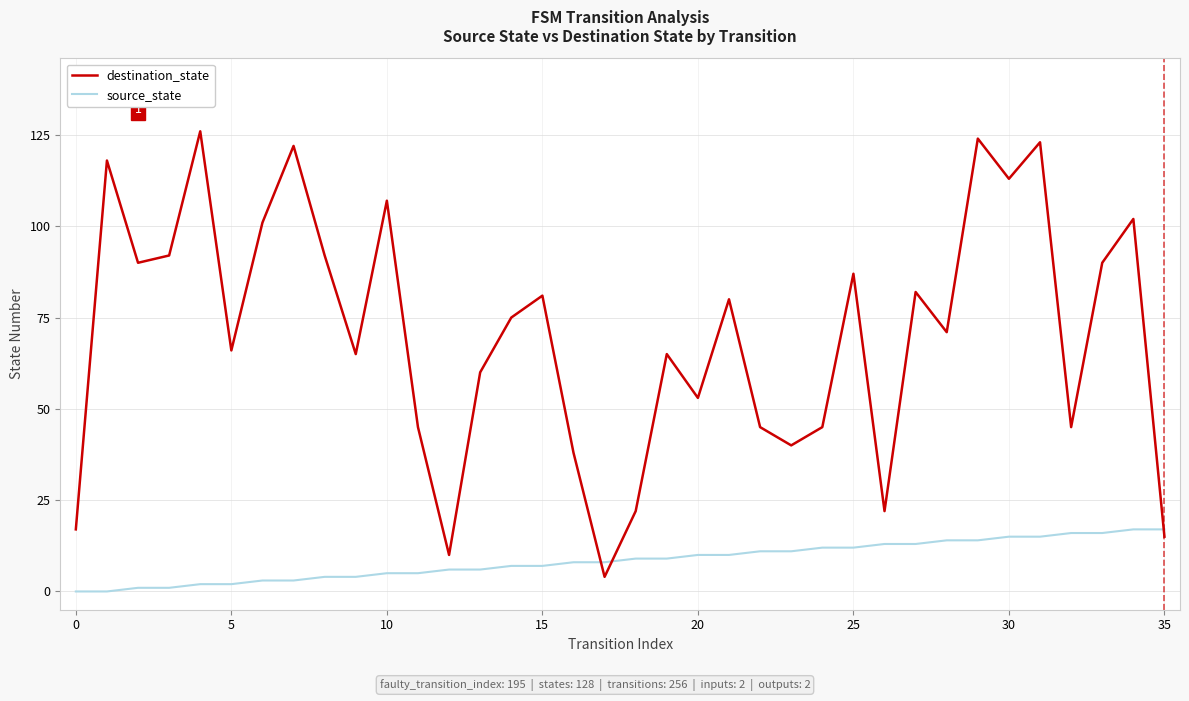

True or false: source_state and destination_state cross at least once.

True